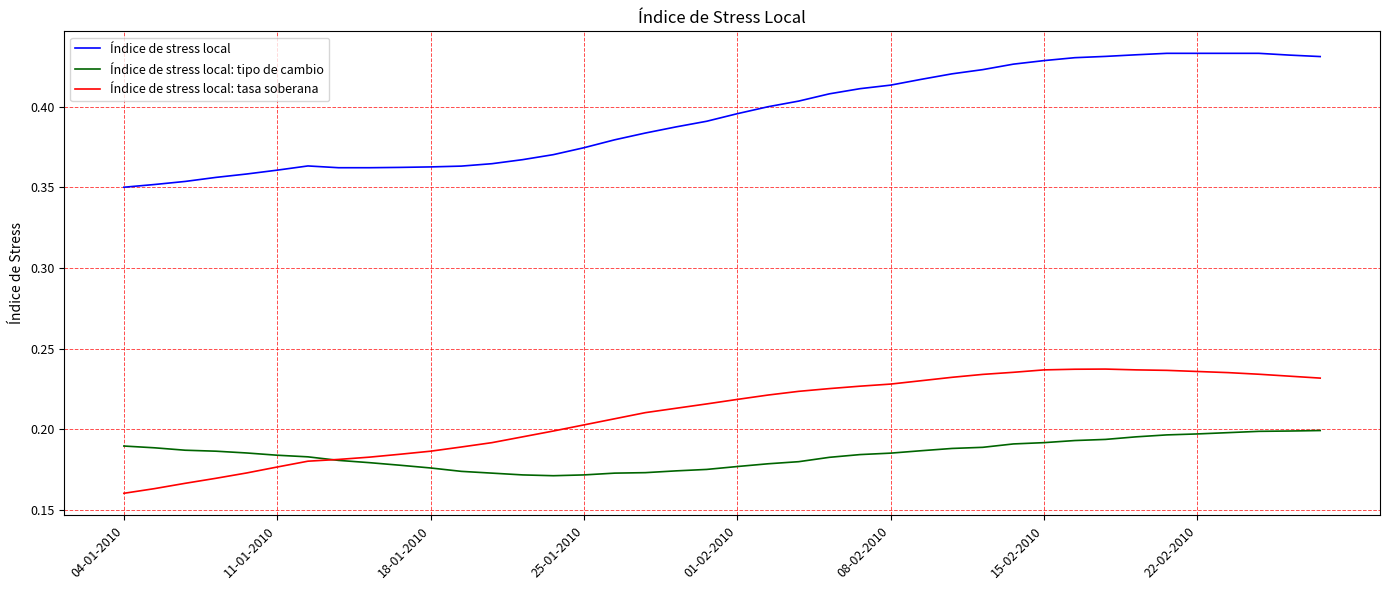

Which series has the widest spread of values?

Índice de stress local